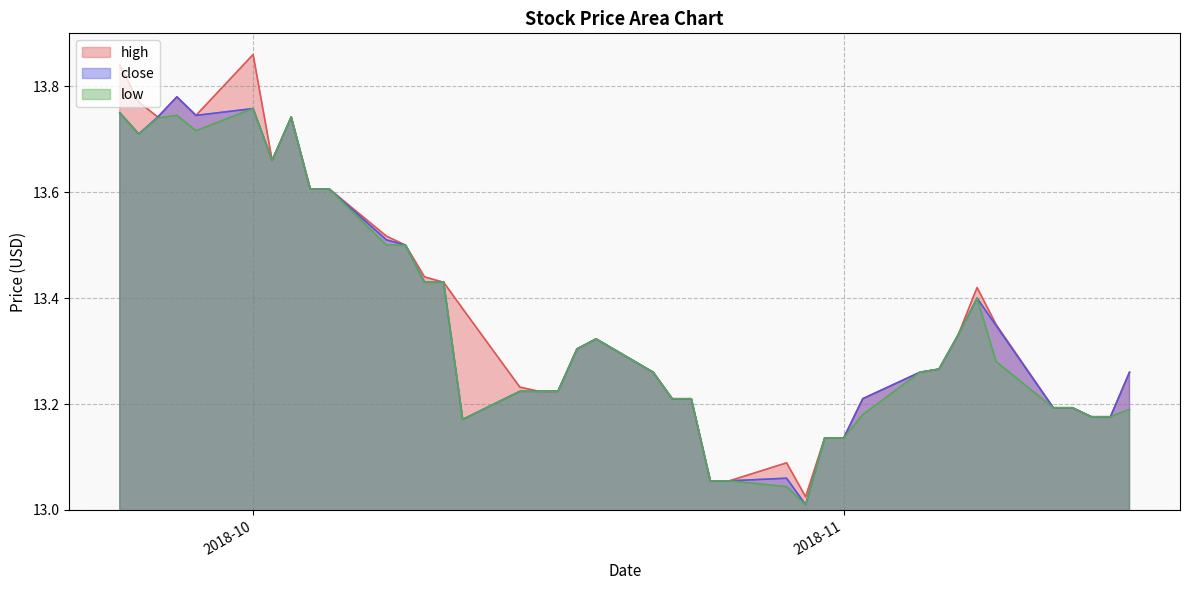

True or false: low and close intersect in this chart.

False